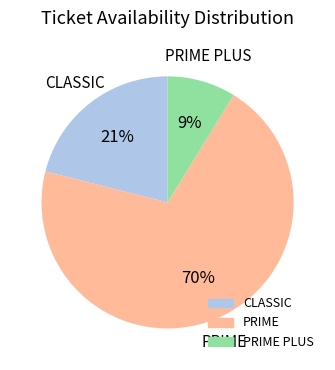

Do PRIME and CLASSIC together represent more than half of the pie?

Yes